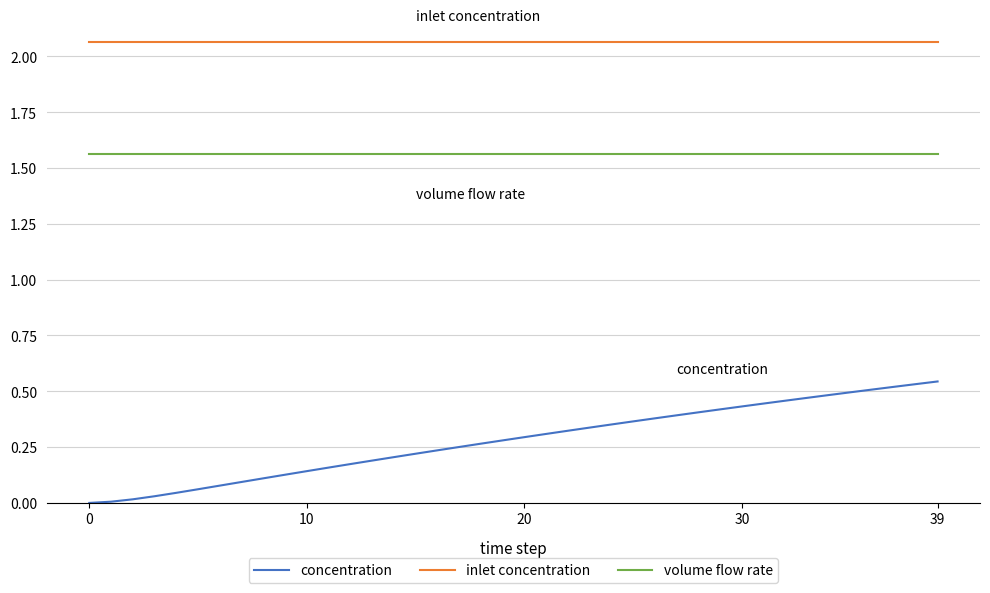

List the series in order of their peak value, highest first.

inlet concentration, volume flow rate, concentration